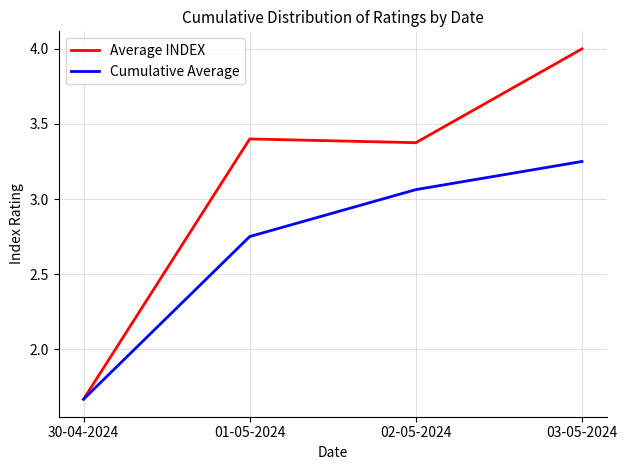

True or false: Cumulative Average has more than 2 points higher than both neighbors.

False